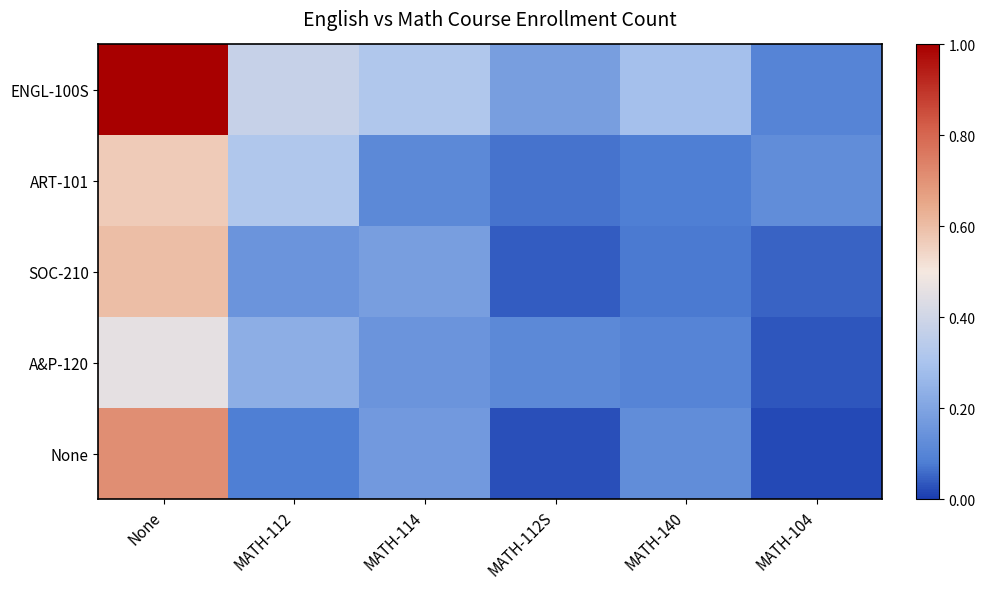

List the series in order of their peak value, highest first.

ENGL-100S, None, SOC-210, ART-101, A&P-120